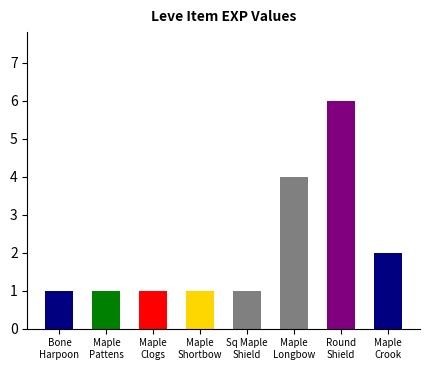

What is the greatest value displayed?

6